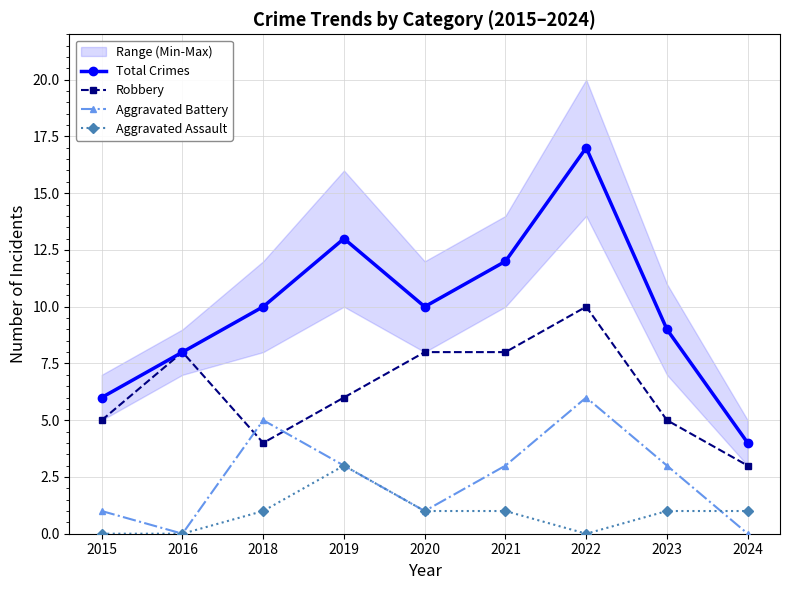

List the series in order of their peak value, highest first.

Total Crimes, Robbery, Aggravated Battery, Aggravated Assault